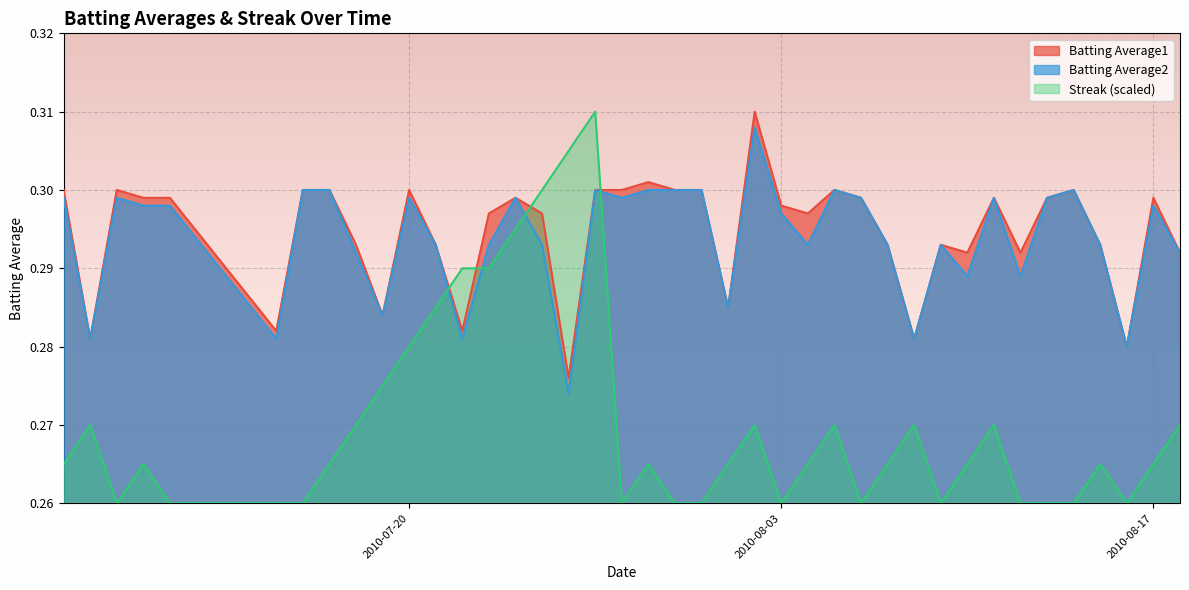

What is the value of the Batting Average2 point at the 6th from the left?

0.3